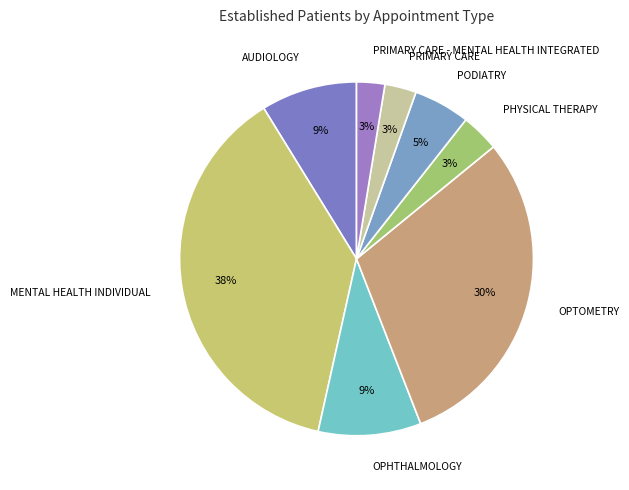

Which slice is the largest?

MENTAL HEALTH INDIVIDUAL